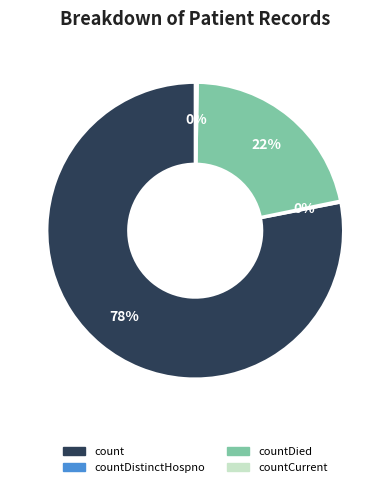

To the nearest percent, what is the average slice percentage?

25%